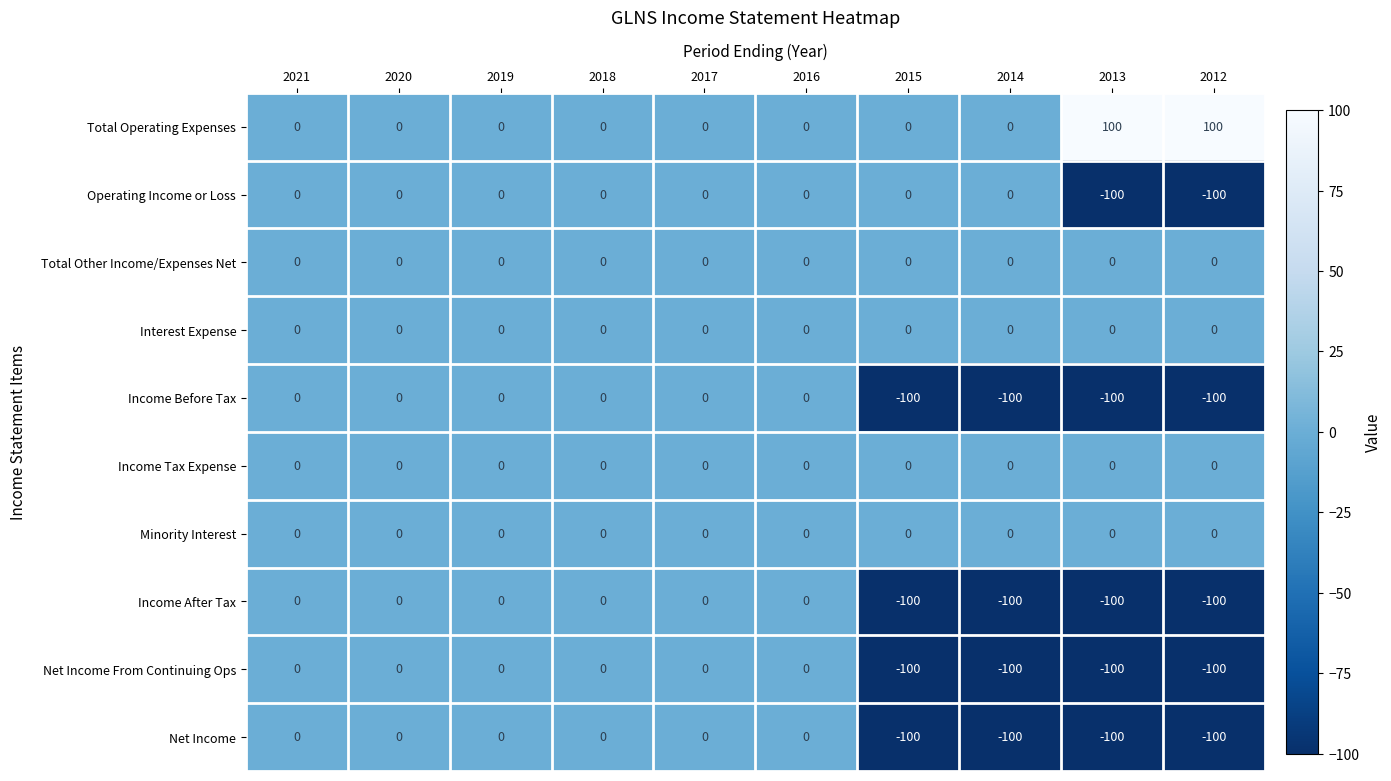

True or false: Income Before Tax has a value of -100 at 2014.

True